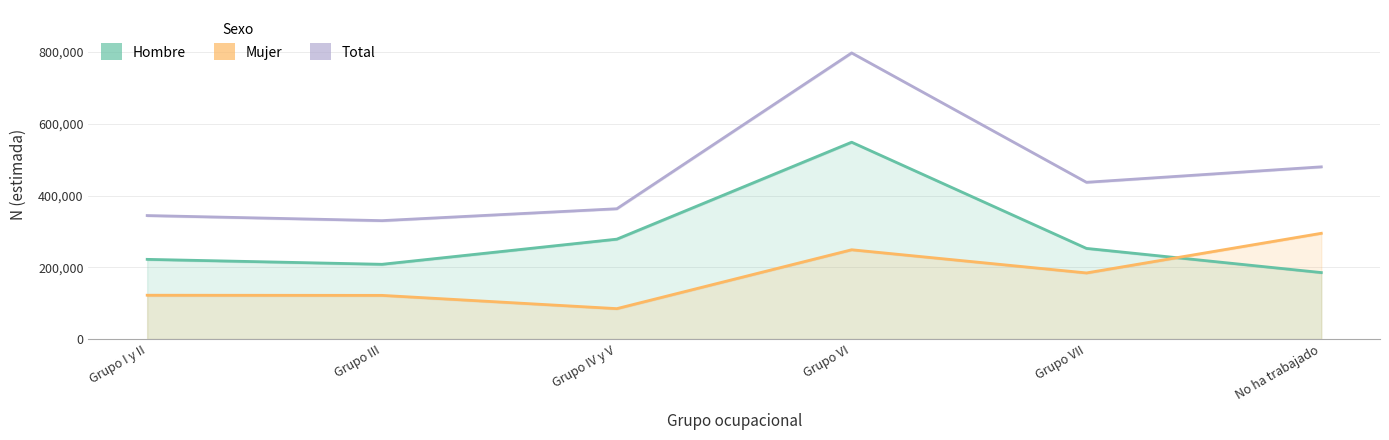

Is the value of Hombre (N estimada) at Grupo I y II greater than the value of Total (N estimada) at Grupo VII?

No